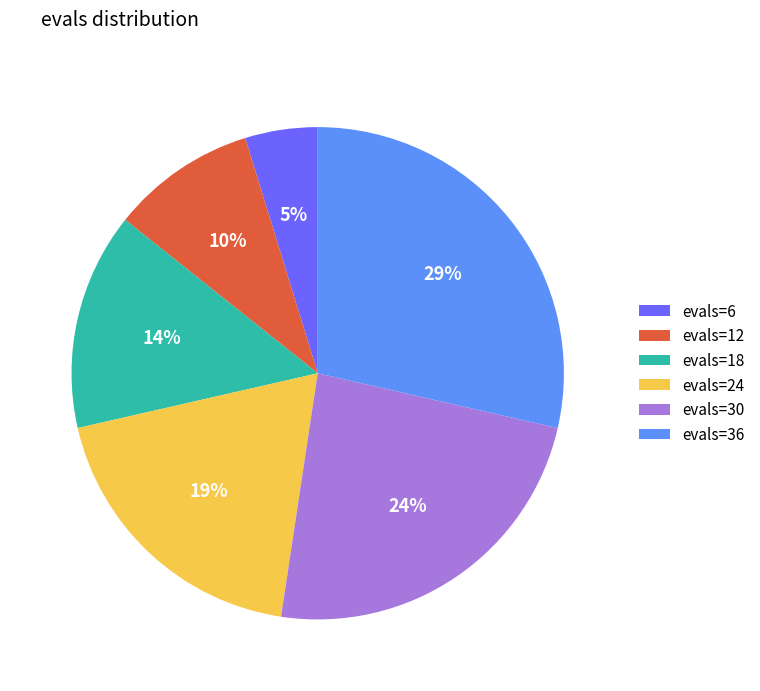

What percentage is the evals=18 slice, to the nearest percent?

14%